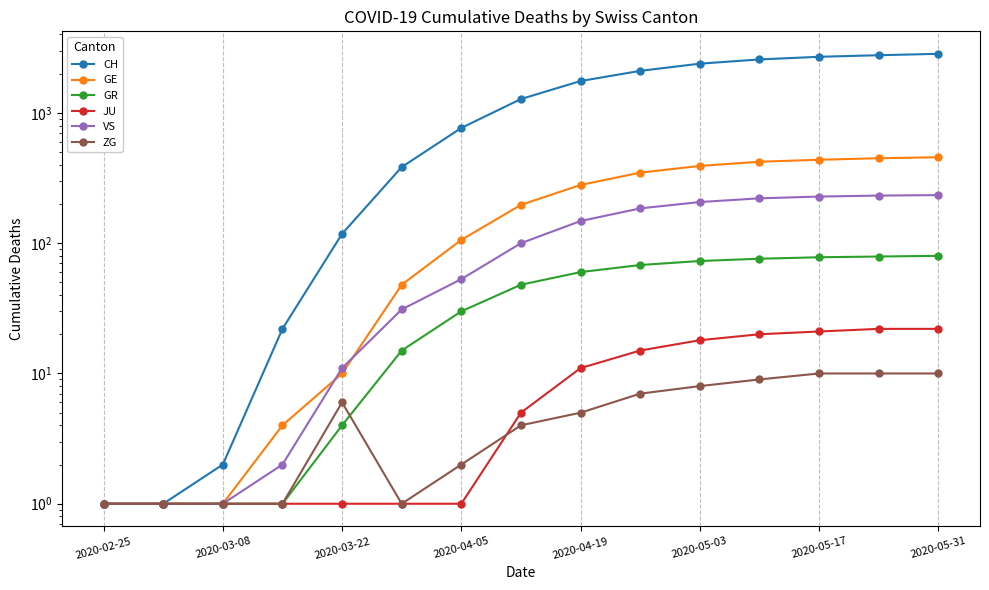

Reading left to right, what are all the values shown in this chart?

CH: 1	1	2	22	118	384	767	1278	1757	2103	2388	2574	2697	2773	2842
GE: 1	1	1	4	10	48	106	197	280	348	392	422	437	449	457
GR: 1	1	1	1	4	15	30	48	60	68	73	76	78	79	80
JU: 1	1	1	1	1	1	1	5	11	15	18	20	21	22	22
VS: 1	1	1	2	11	31	53	100	148	185	207	221	228	232	234
ZG: 1	1	1	1	6	1	2	4	5	7	8	9	10	10	10